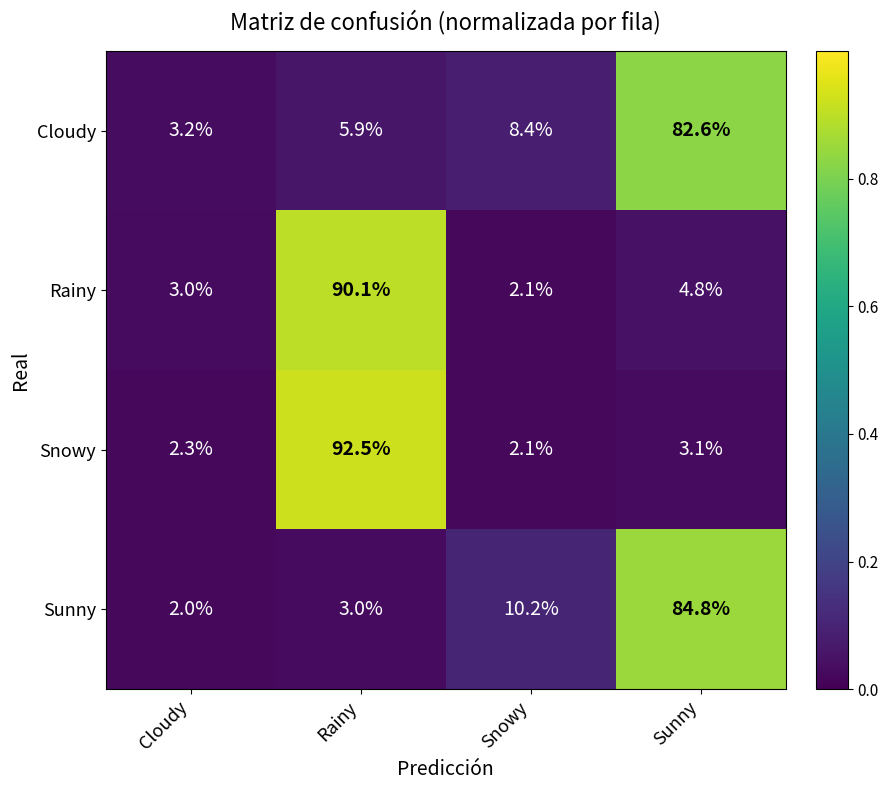

Reading left to right, list all the values displayed in this chart.

Cloudy: 3.2	5.9	8.4	82.6
Rainy: 3.0	90.1	2.1	4.8
Snowy: 2.3	92.5	2.1	3.1
Sunny: 2.0	3.0	10.2	84.8